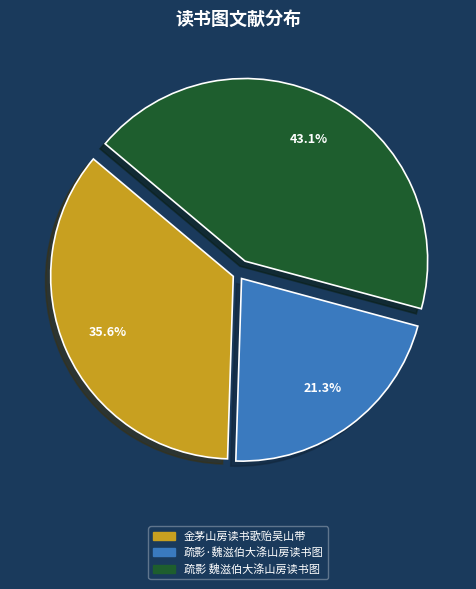

What percentage is the 疏影·魏滋伯大涤山房读书图 slice, to the nearest percent?

21%